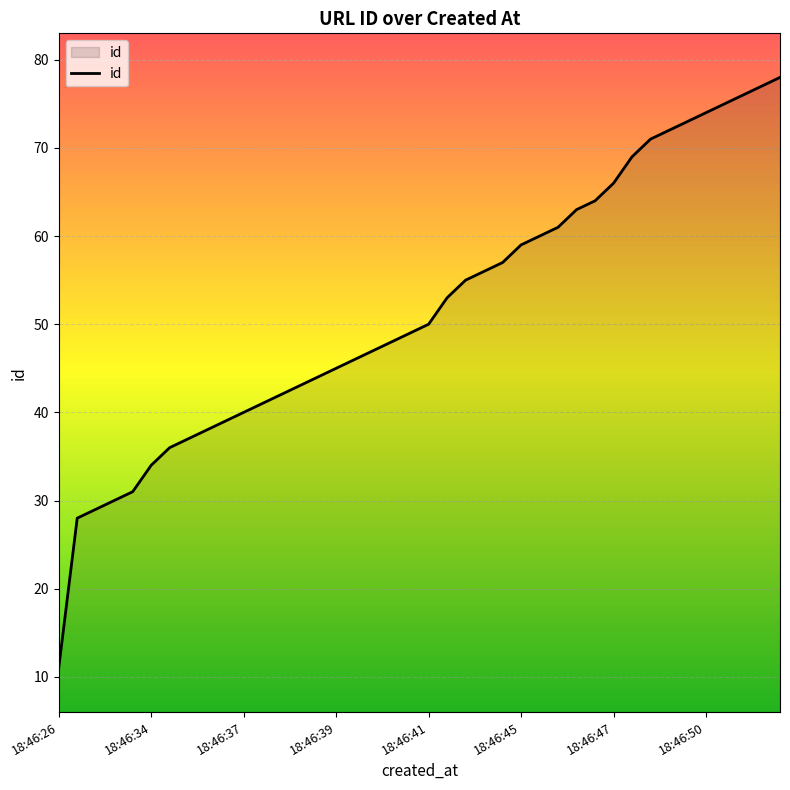

What is the difference between the maximum and minimum values?

67